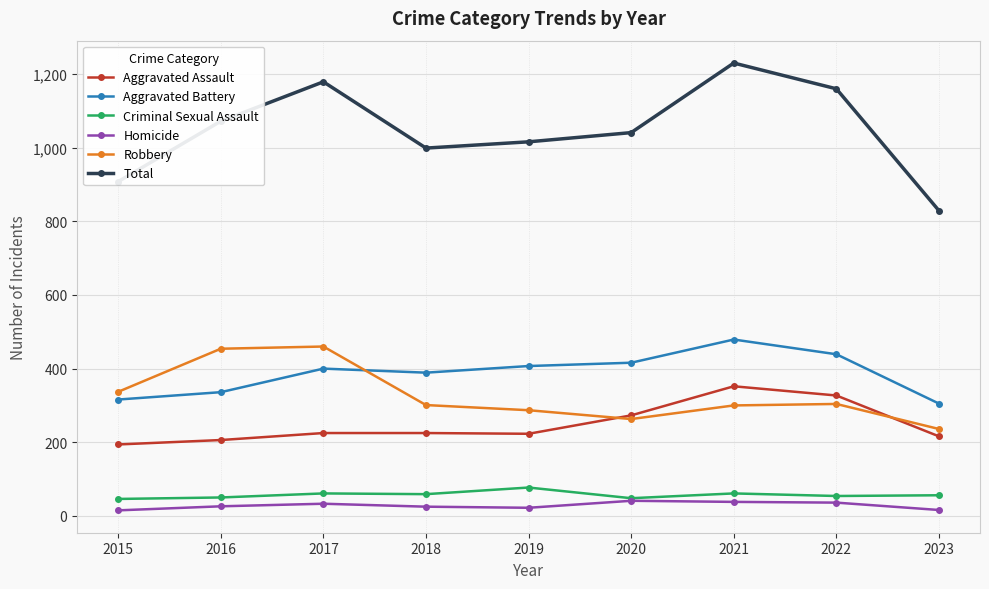

Is the value of Homicide at 2016 greater than the value of Aggravated Battery at 2023?

No